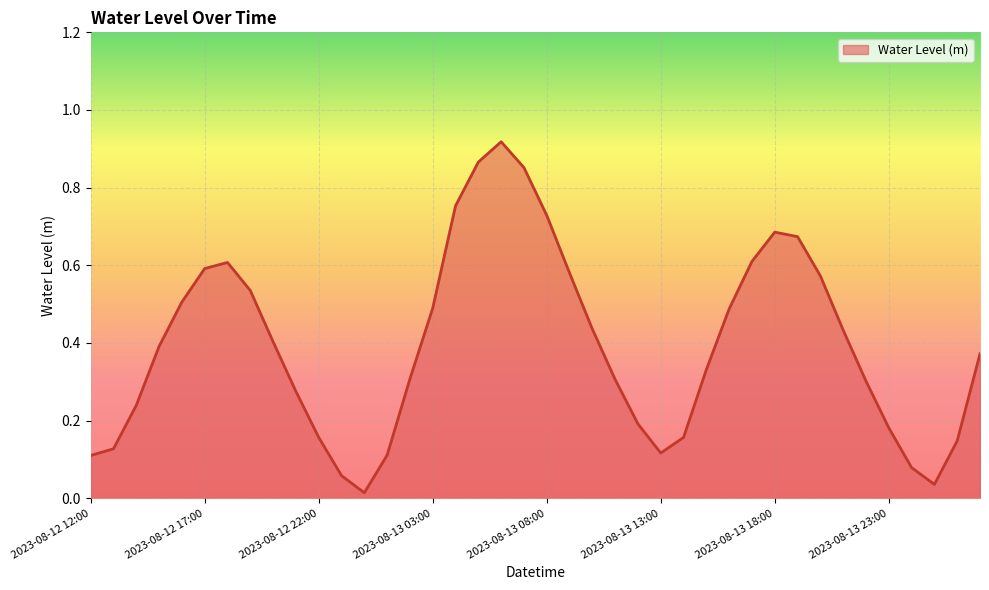

At which label is the value closest to 0?

2023-08-13 00:00